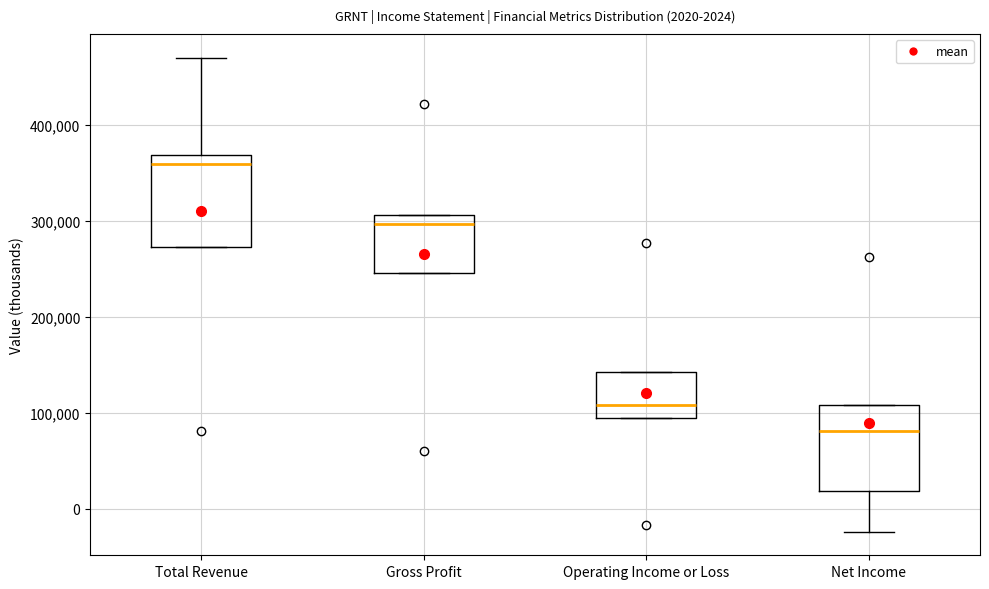

Which box's median line is the lowest?

Net Income